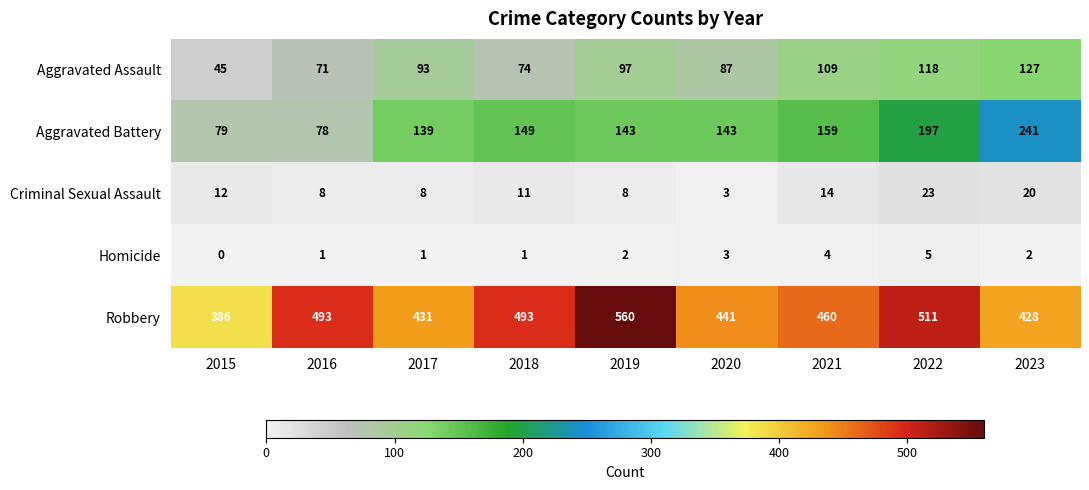

At which category is the sum across all series the highest?

2022